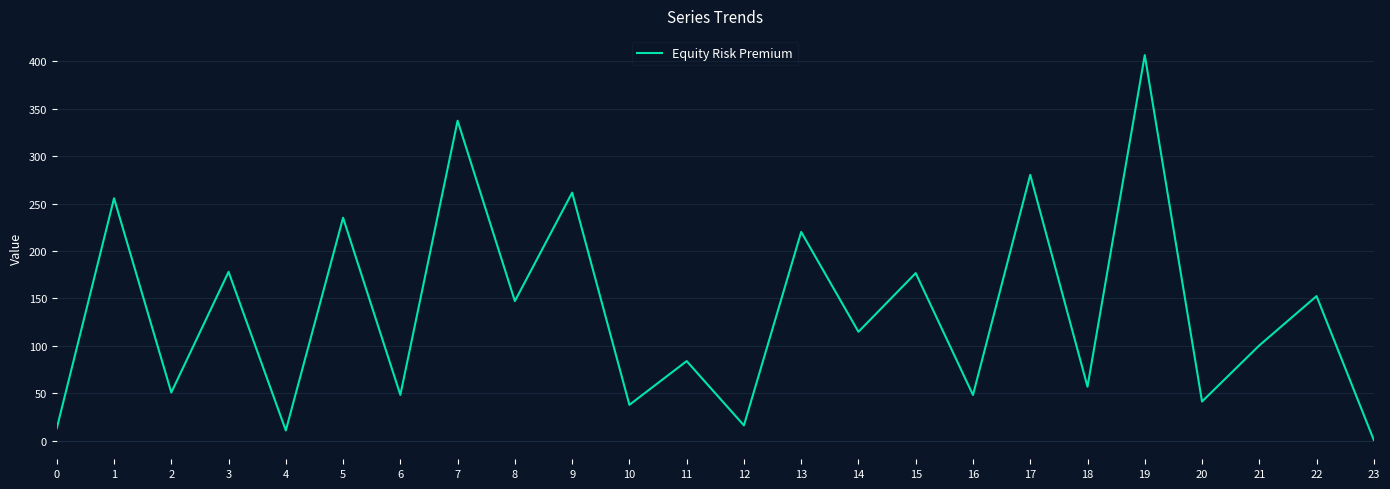

At which category does the chart reach its peak across all series?

19